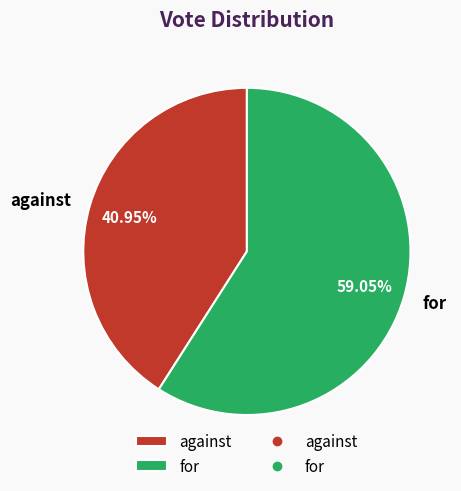

Which category accounts for the majority?

for